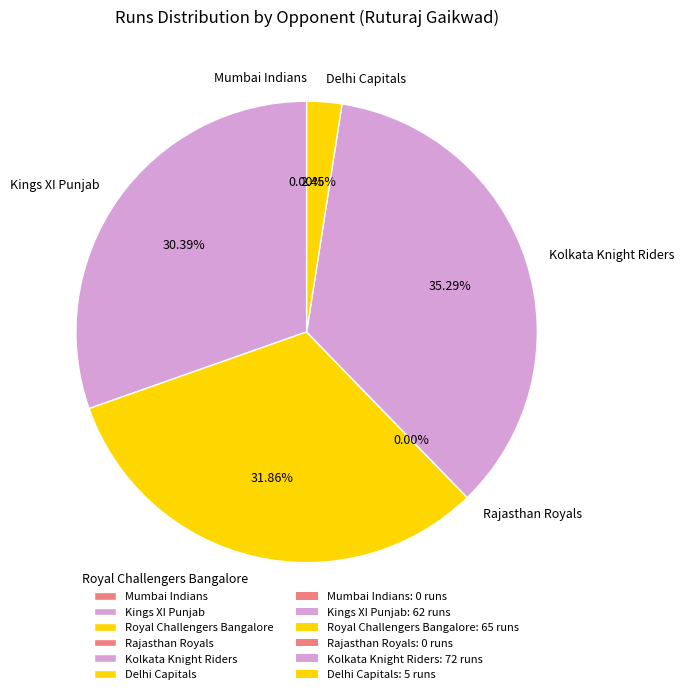

Rank the categories by value from lowest to highest.

Mumbai Indians, Rajasthan Royals, Delhi Capitals, Kings XI Punjab, Royal Challengers Bangalore, Kolkata Knight Riders